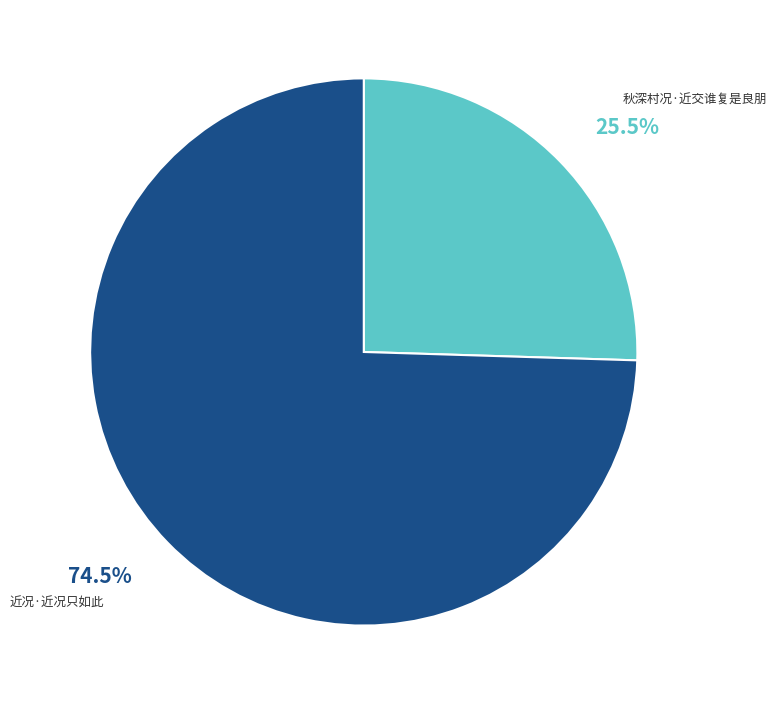

How many slices are in this pie chart?

2